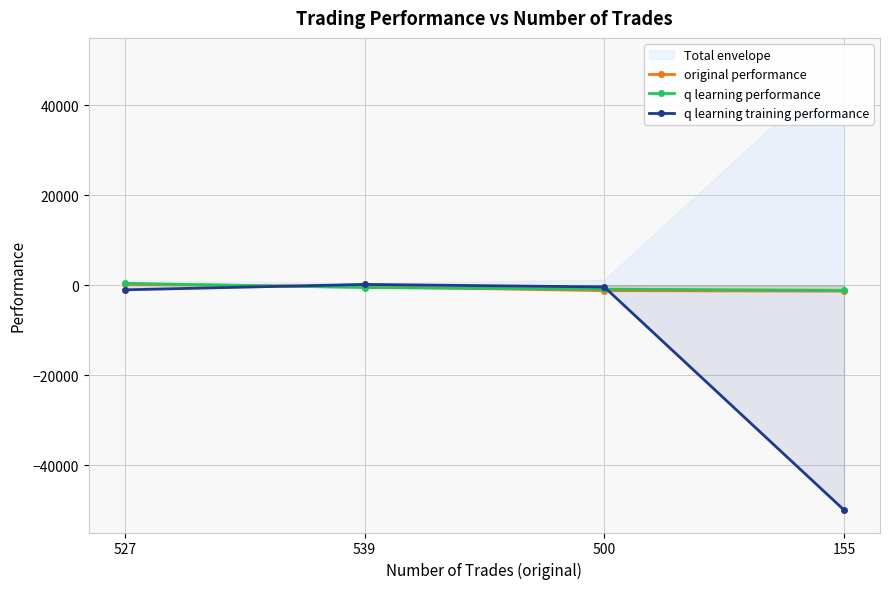

The value of q learning training performance at 527 is -1509.7. True or false?

False